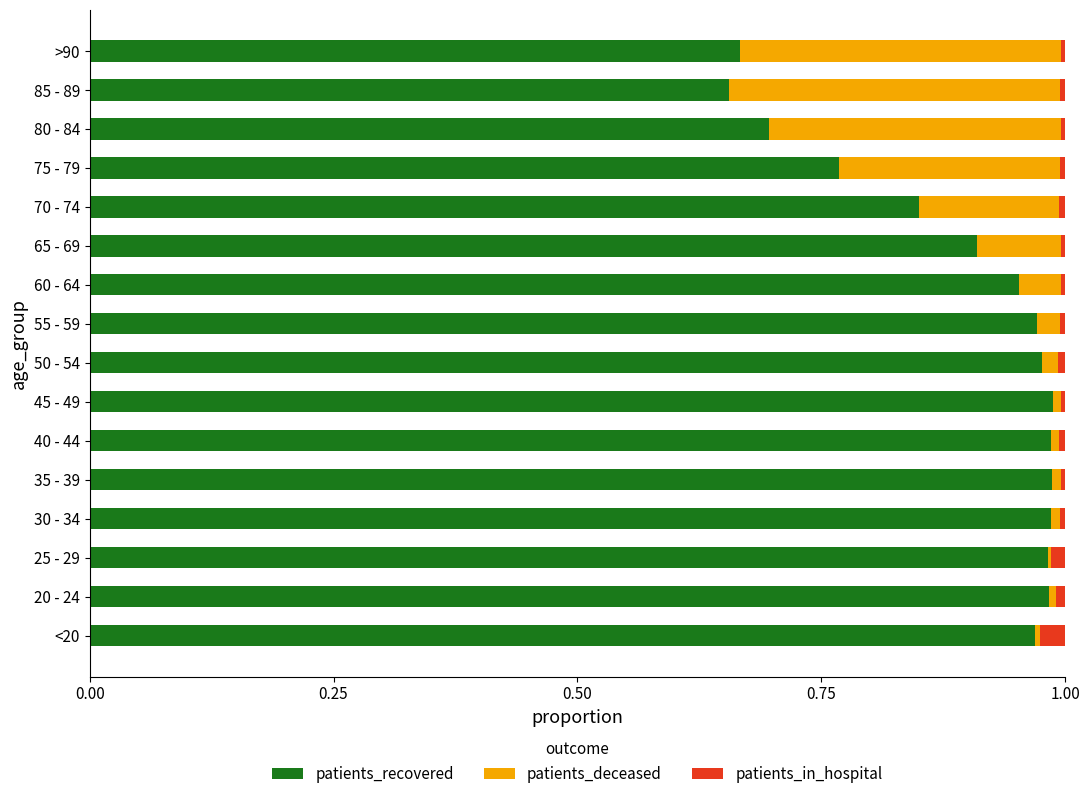

What position from the left is 1.00?

5